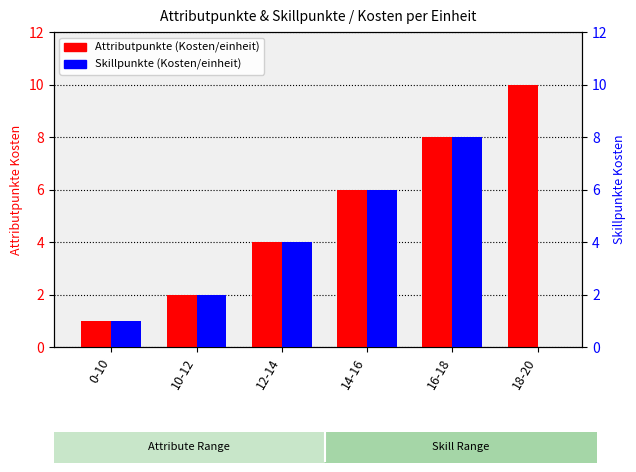

What are all the series names shown in the legend?

Attributpunkte (Kosten/einheit), Skillpunkte (Kosten/einheit)